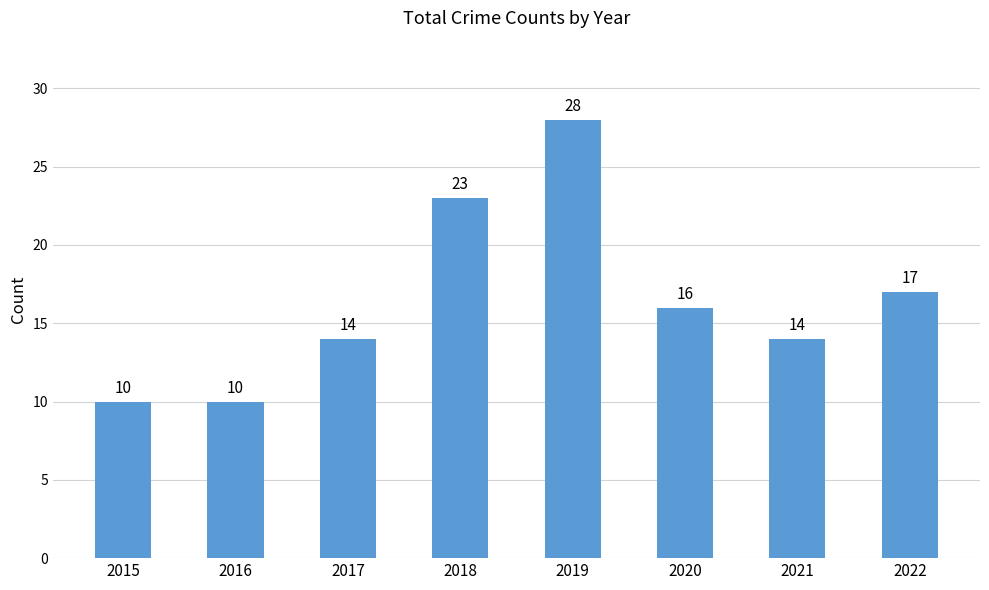

Reading left to right, transcribe all the data shown in this chart.

10	10	14	23	28	16	14	17